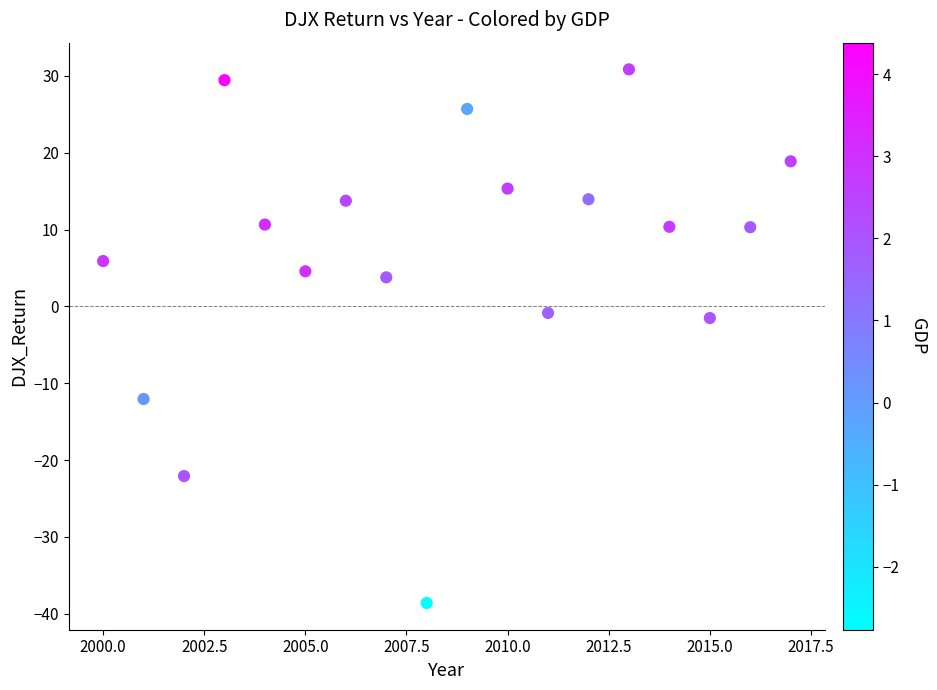

What is the range of Y values (max minus min)?

69.5